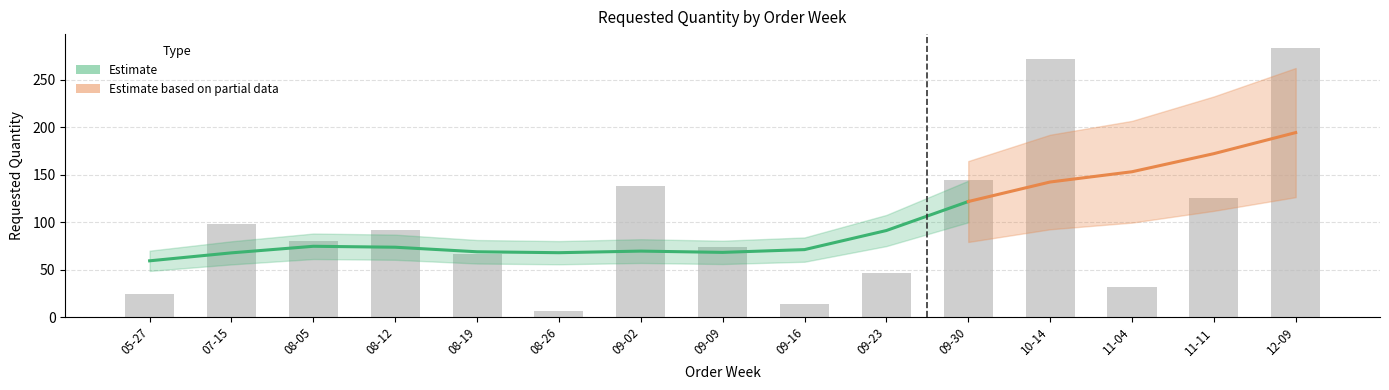

What is the change in value from 09-02 to 10-14?

+134